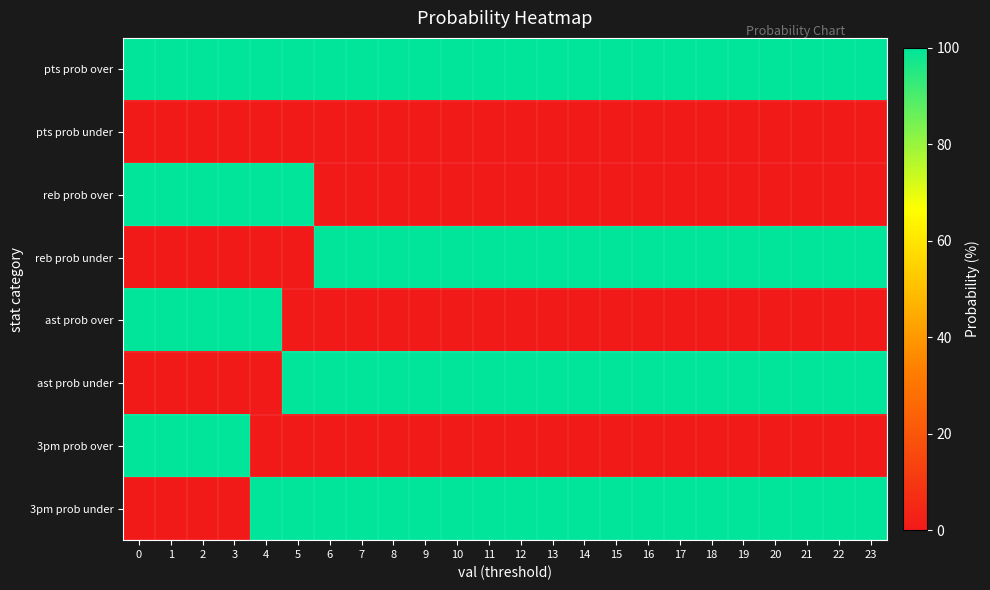

List the series in order of their peak value, highest first.

pts prob over, reb prob over, reb prob under, ast prob over, ast prob under, 3pm prob over, 3pm prob under, pts prob under